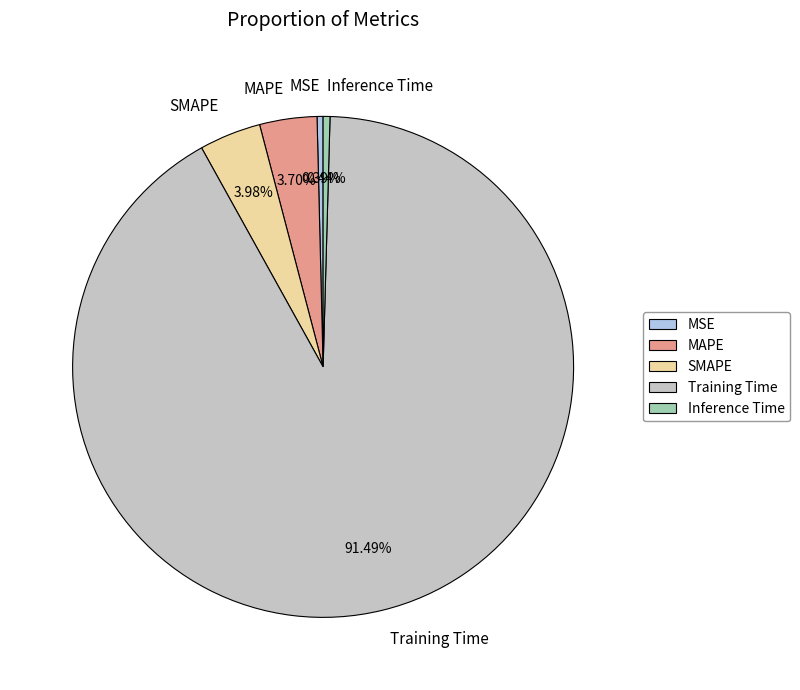

Which slice is the largest?

Training Time